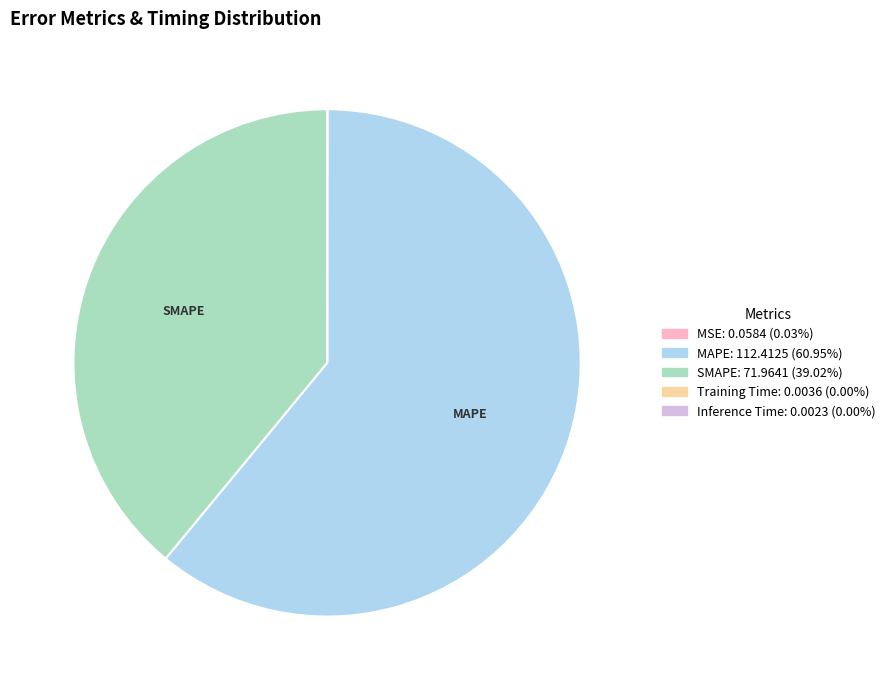

Is the sum of SMAPE and MAPE greater than half?

Yes